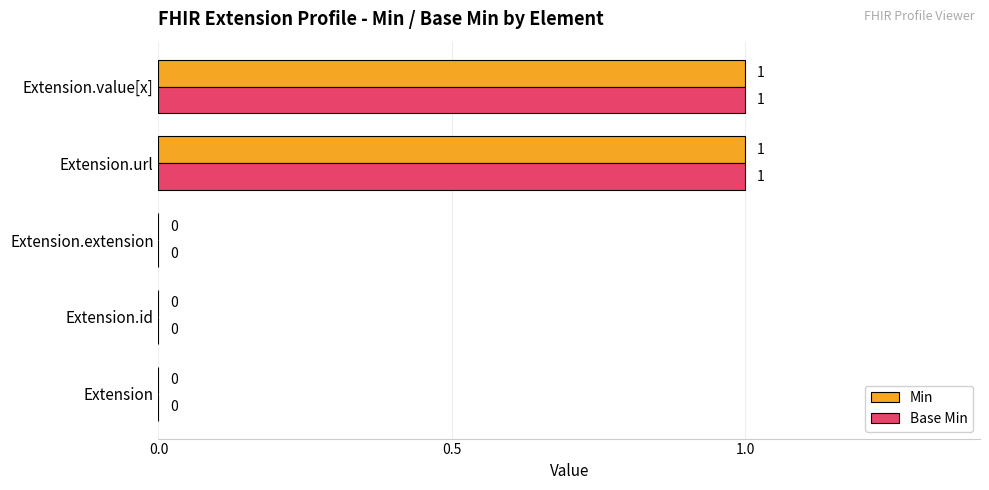

The Min series shows 0 at Extension.id. True or false?

True